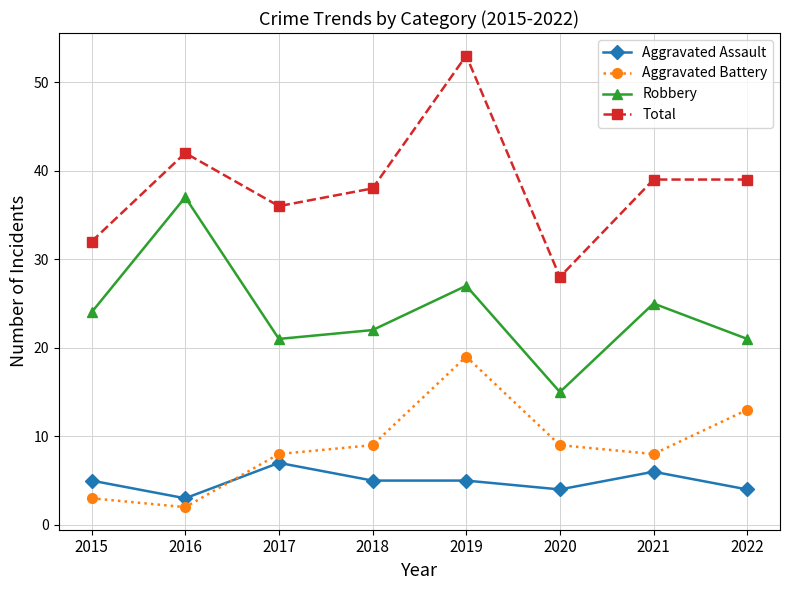

What is the value of the Aggravated Assault point at the 7th from the left?

6